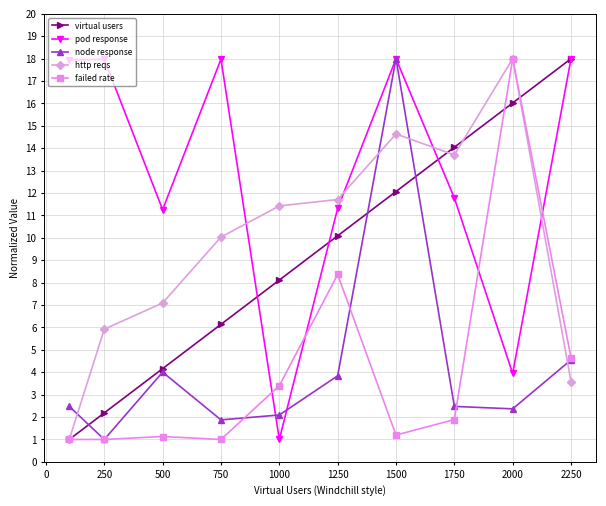

After their last crossing, which series has the higher values: virtual users or node response?

virtual users